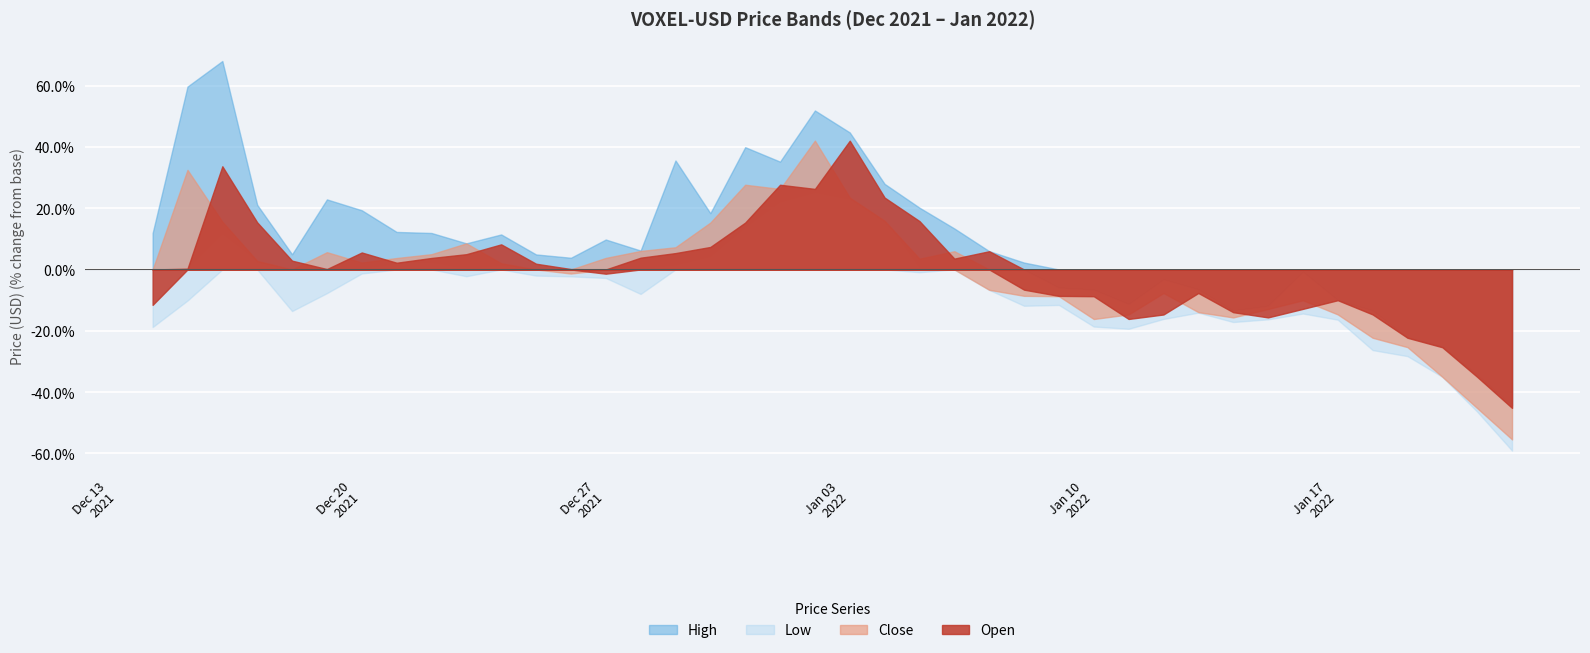

Between 37 and 38, which series saw the biggest shift?

Low